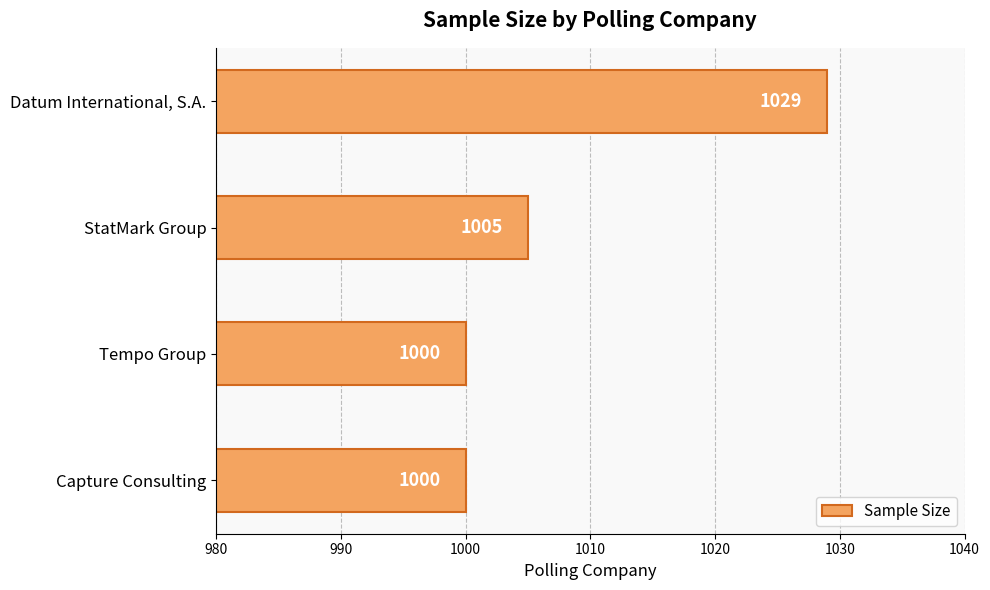

How many bars are there in total?

4